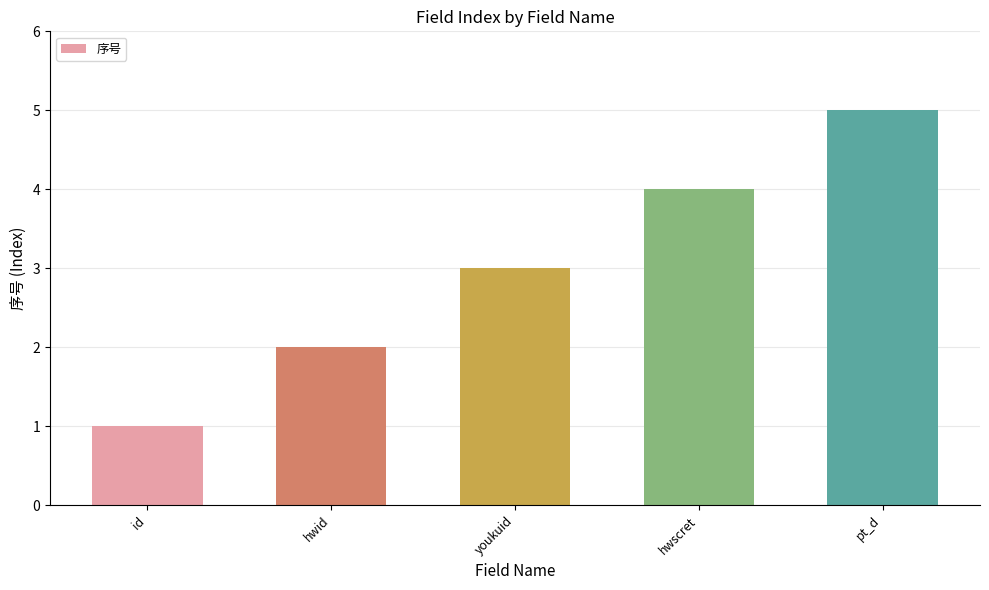

What is the label of the 1st bar from the left?

id